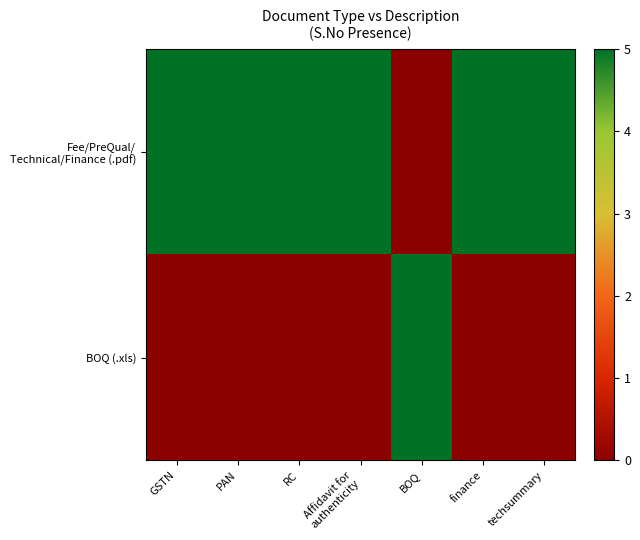

What is the difference between the highest and lowest values at techsummary?

5